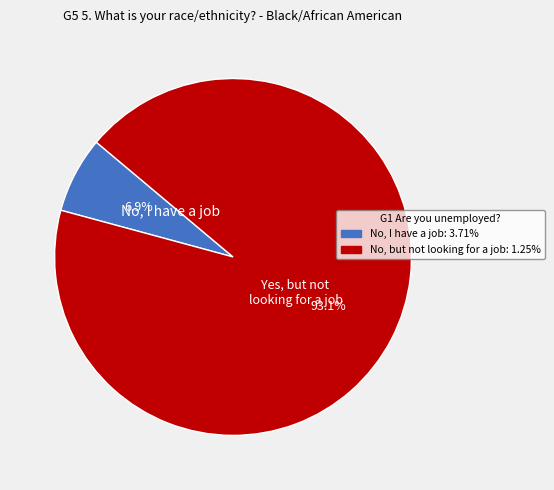

Is there a majority slice in this chart?

Yes